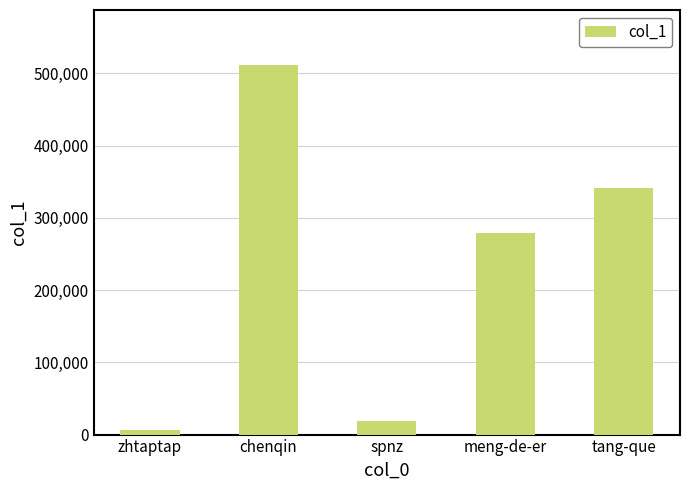

What is the sum of all values?

1156523